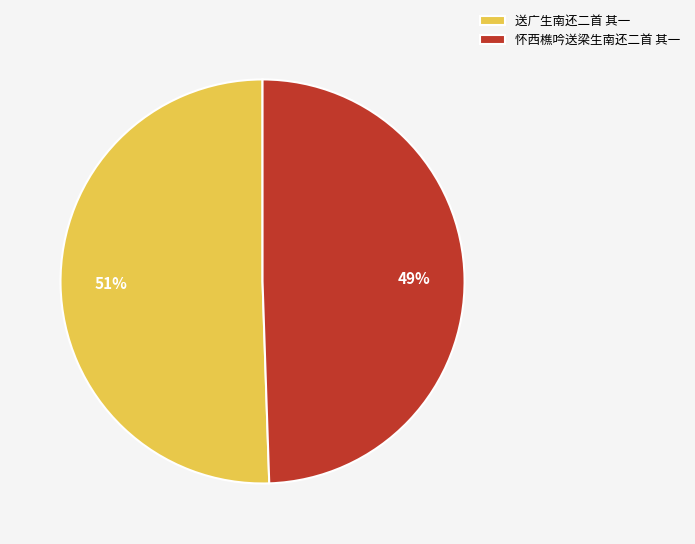

Does 怀西樵吟送梁生南还二首 其一 represent more than half of the total?

No